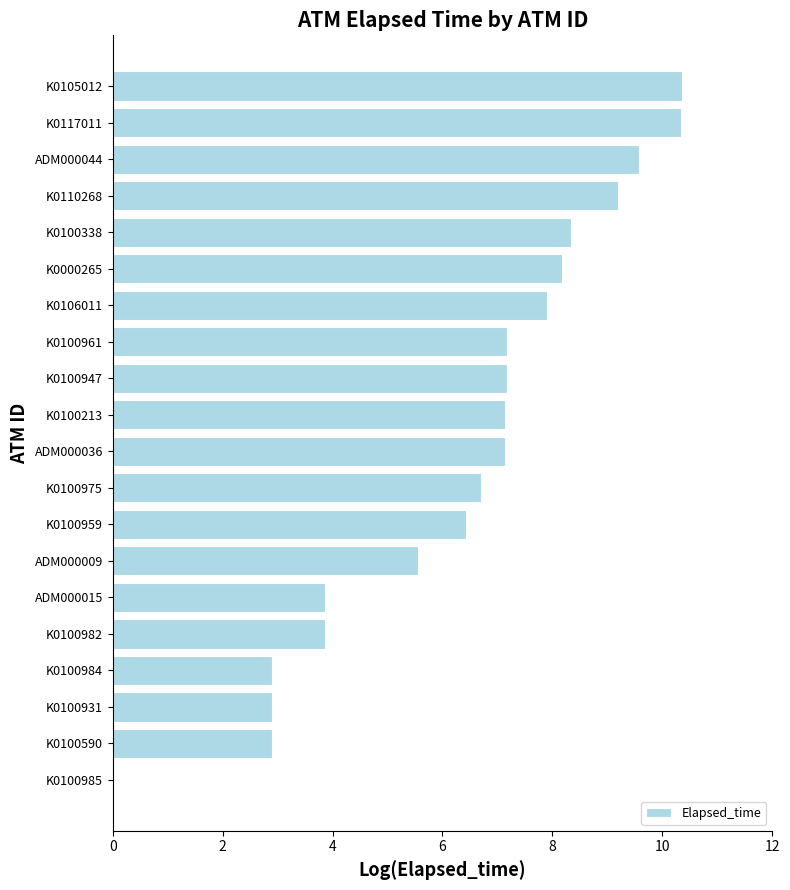

Approximately how many times larger is the value at K0100947 compared to ADM000009?

1.3